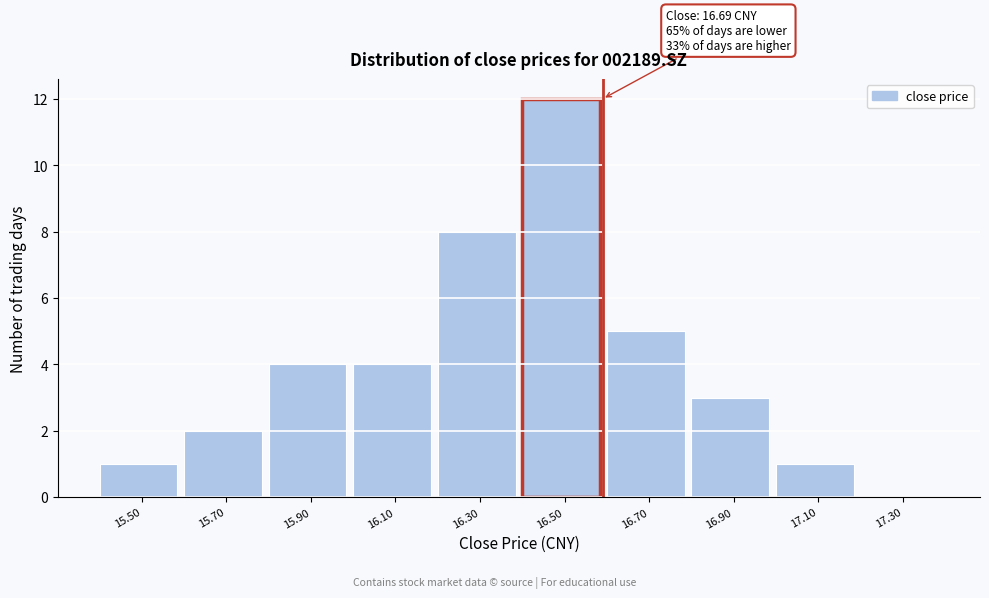

Reading right to left, list all the values displayed in this chart.

17.30=0	17.10=1	16.90=3	16.70=5	16.50=12	16.30=8	16.10=4	15.90=4	15.70=2	15.50=1